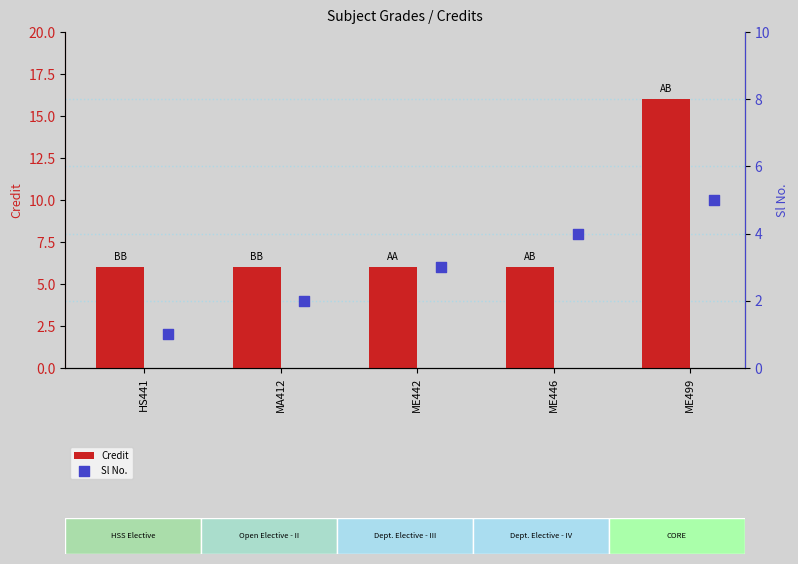

Which series reaches the maximum Y coordinate?

Credit